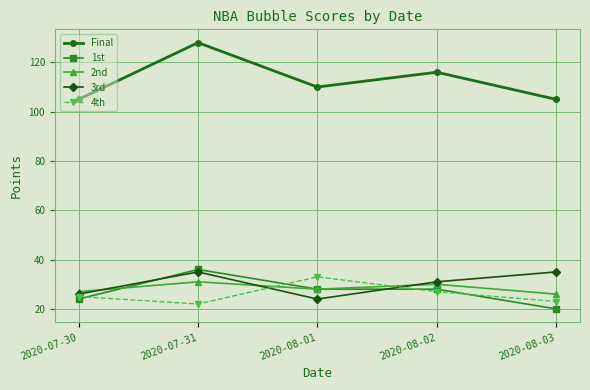

What is the approximate value of 4th at 2020-07-30?

25